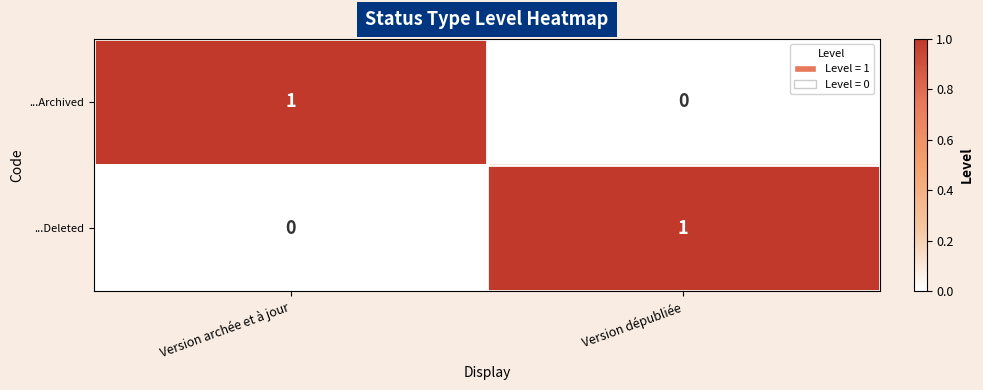

Which category has the lowest value in the ...Archived series?

Version dépubliée